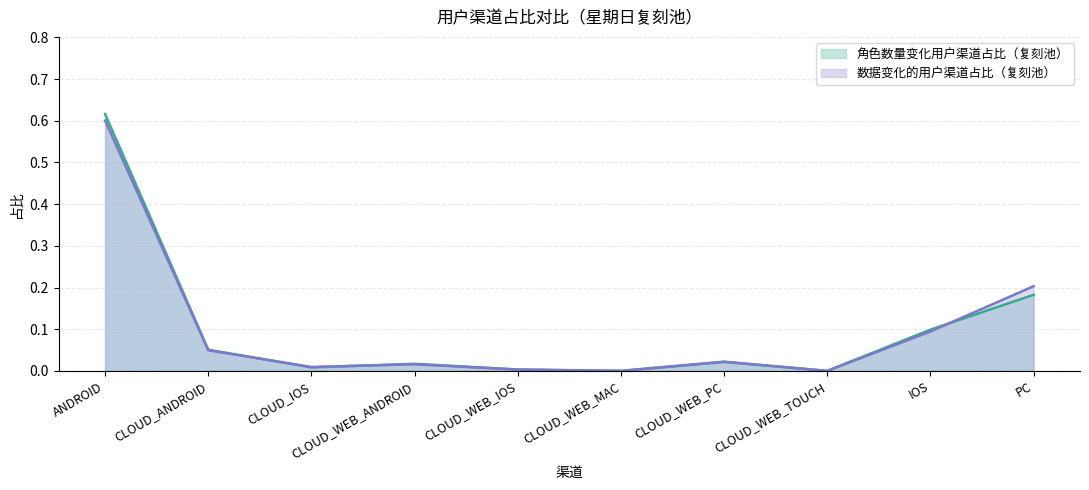

Which series has the largest total across all categories?

角色数量变化用户渠道占比（复刻池）